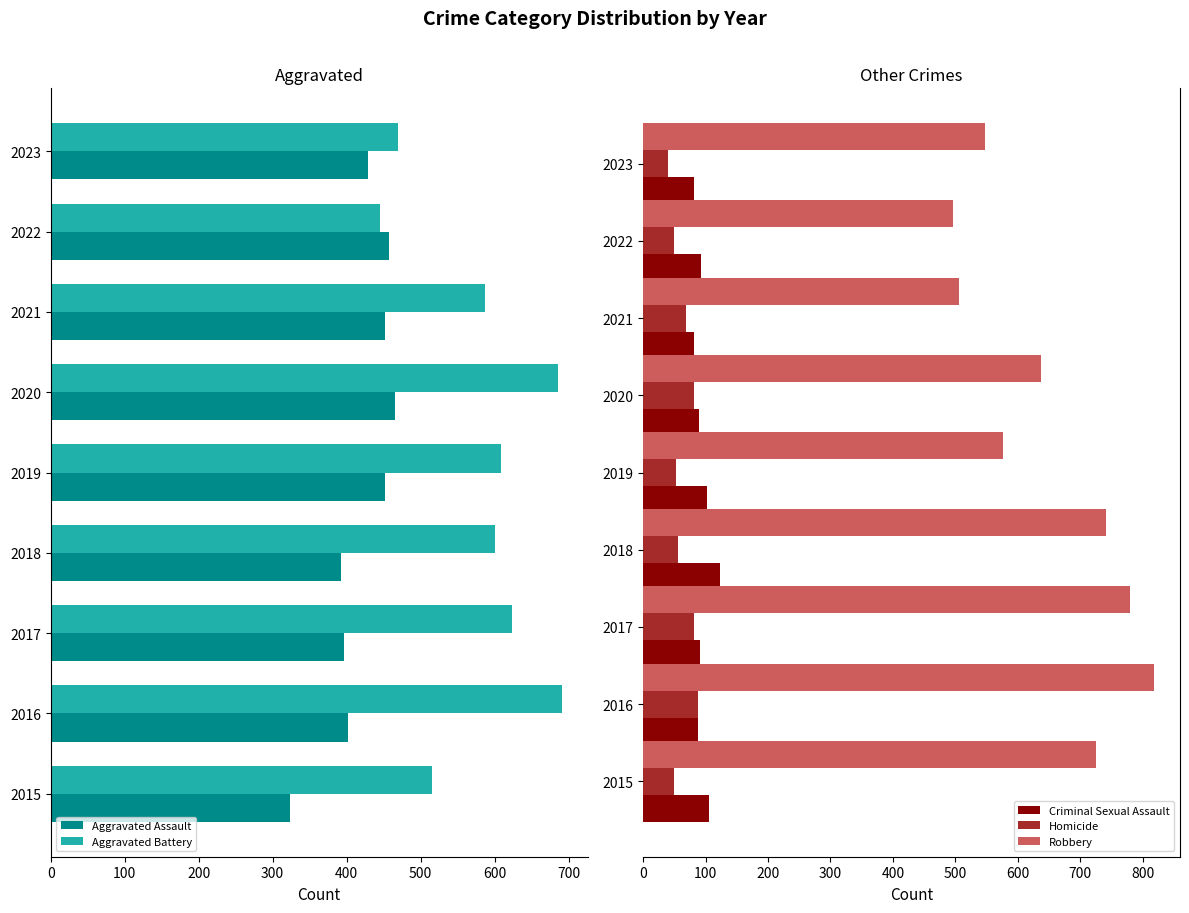

How many bars are there in total?

45